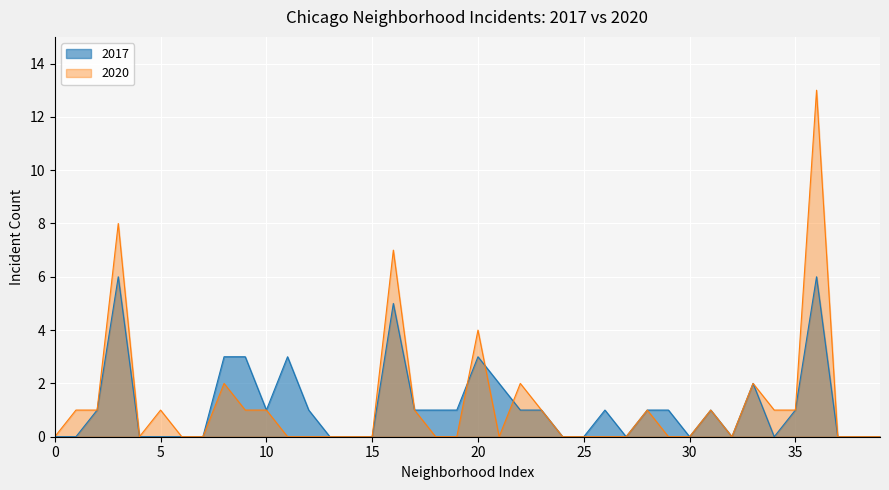

Is it true that 2020 equals 7 at 20?

False